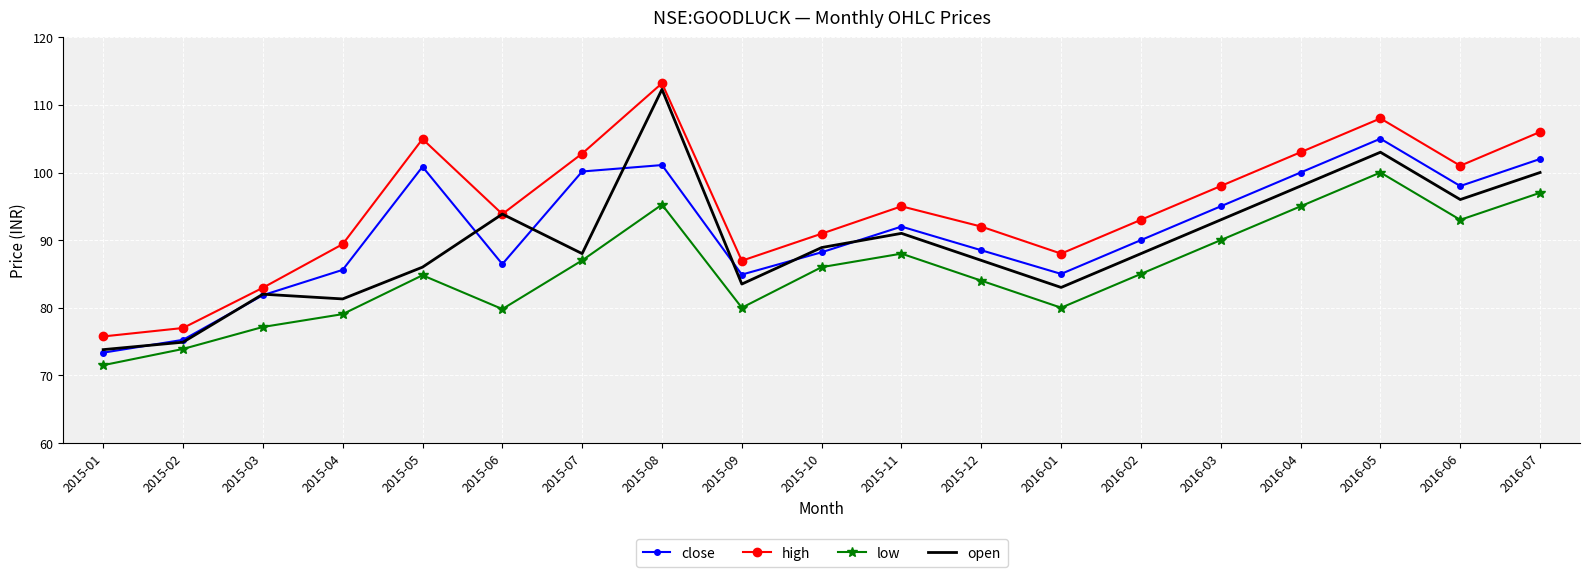

True or false: low and high cross at least once.

False